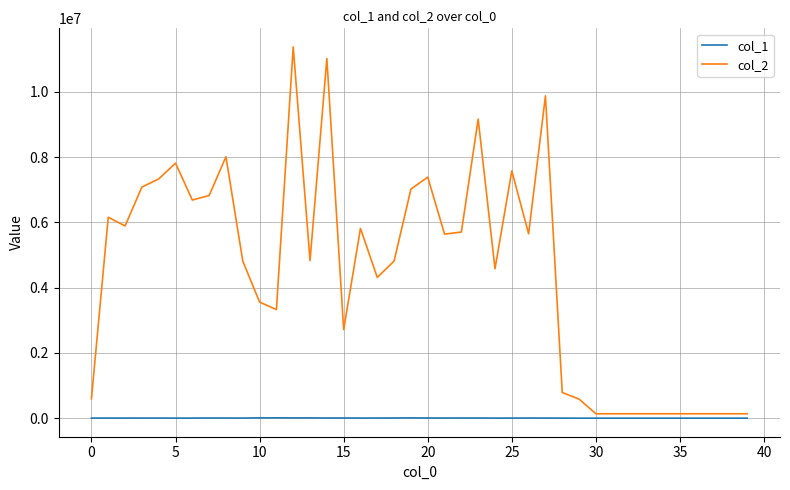

Which series has the widest spread of values?

col_2